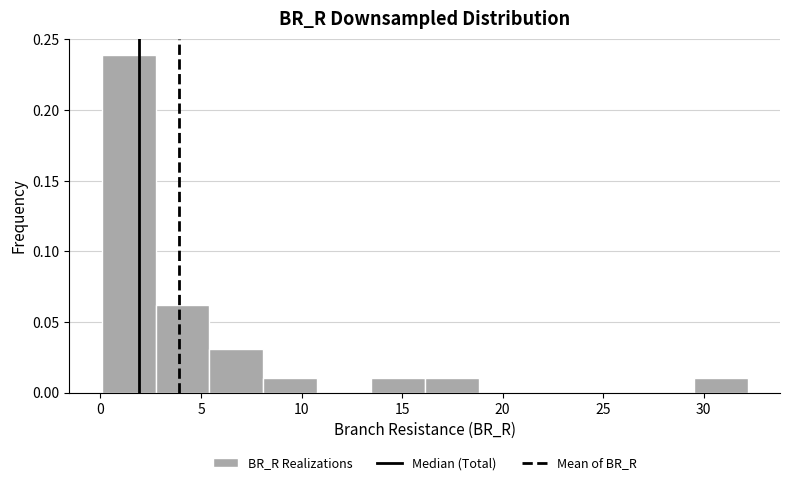

Reading left to right, list every bar in this chart as the range it spans on the x-axis followed by its height. Neither the bar edges nor the heights are printed on the chart, so give them approximately, as read against the axes.

0.0 to 2.5: 0.24
2.5 to 5.5: 0.06
5.5 to 8.0: 0.03
8.0 to 11.0: 0.01
11.0 to 13.5: 0
13.5 to 16.0: 0.01
16.0 to 19.0: 0.01
19.0 to 21.5: 0
21.5 to 24.0: 0
24.0 to 27.0: 0
27.0 to 29.5: 0
29.5 to 32.0: 0.01